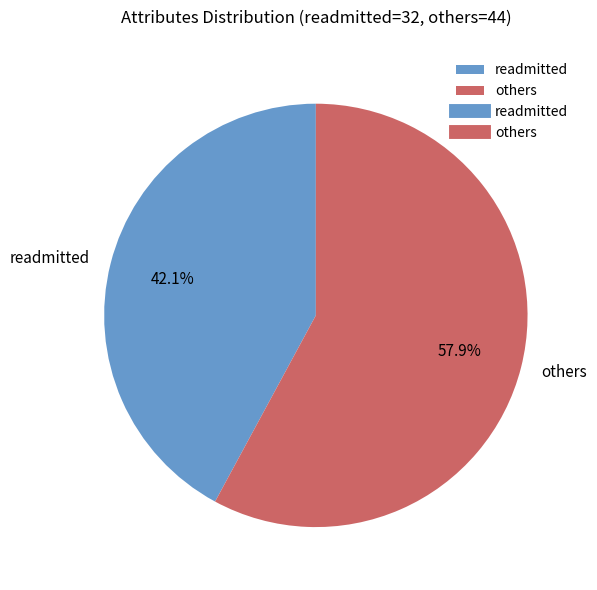

Which category accounts for the majority?

others